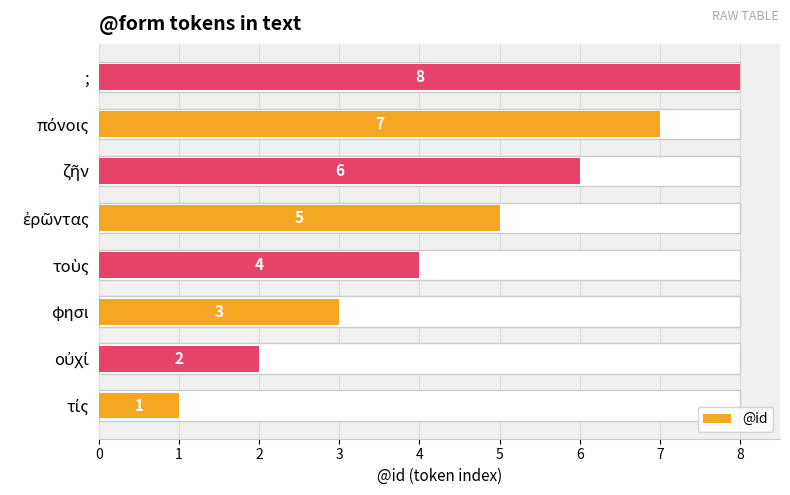

Count the number of values greater than 5.

3